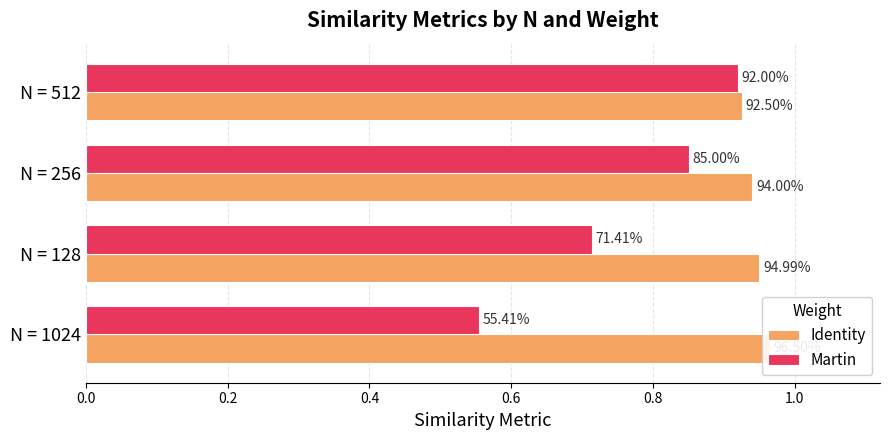

How many categories are shown in the chart?

4